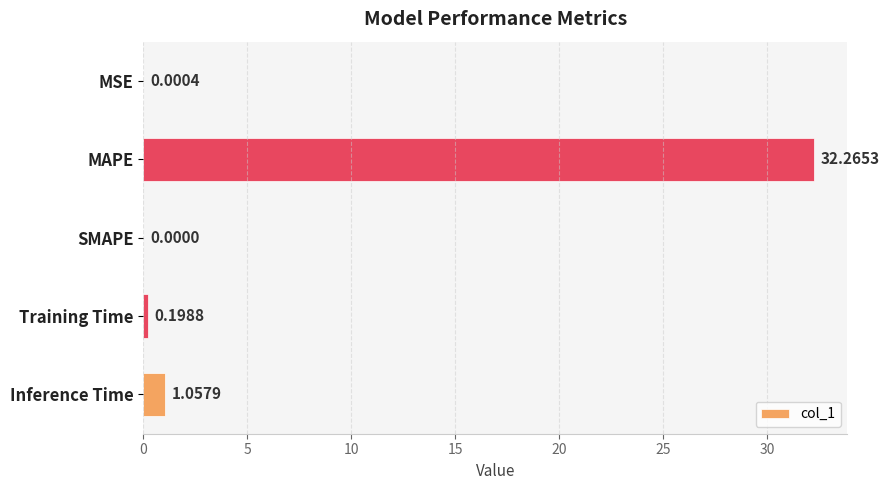

What is the maximum value shown in the chart?

32.3